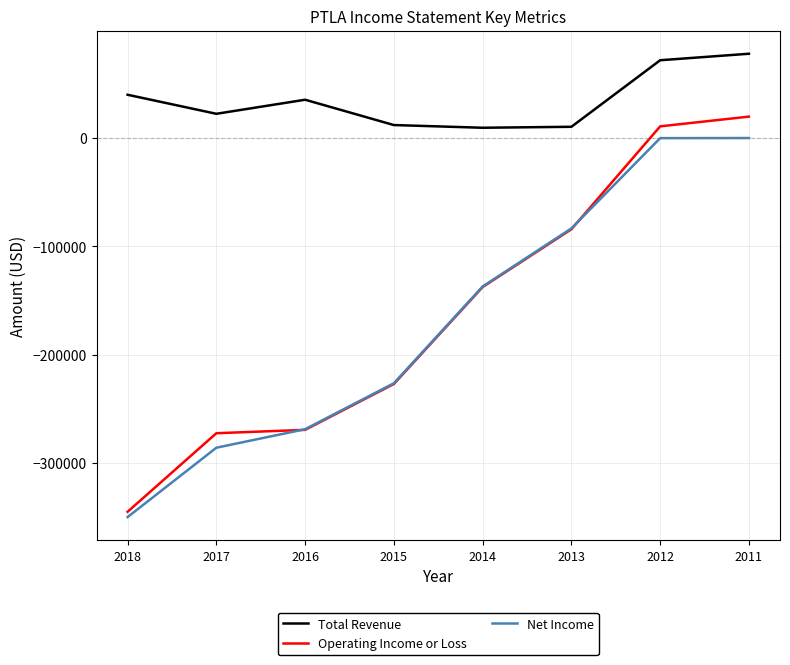

At which label is Operating Income or Loss closest to -162700?

2014